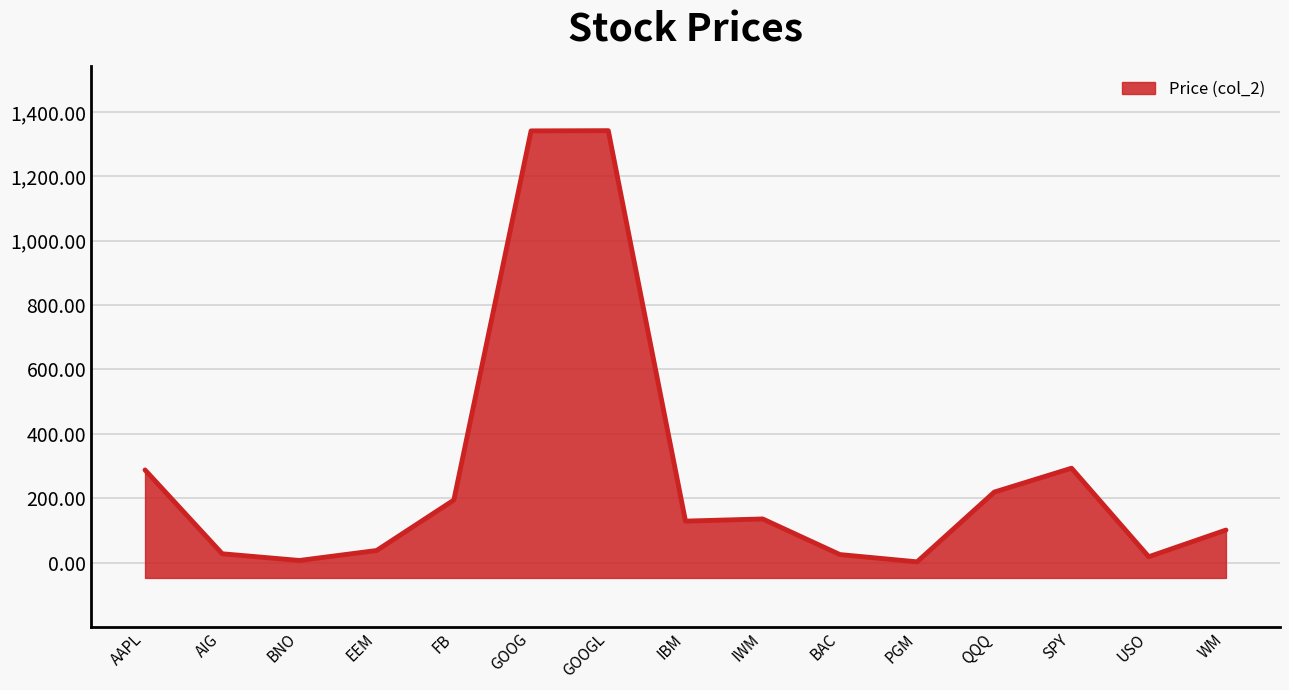

At which category does the data reach its first local valley?

BNO